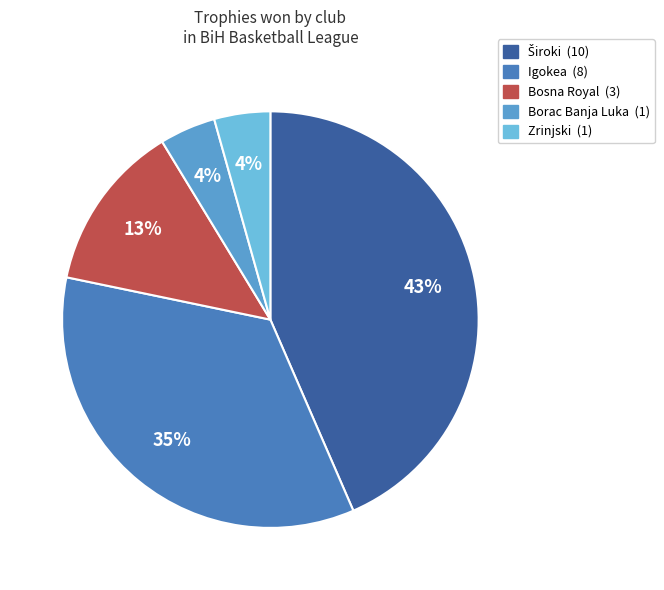

The Zrinjski slice represents 4% of the pie. True or false?

True